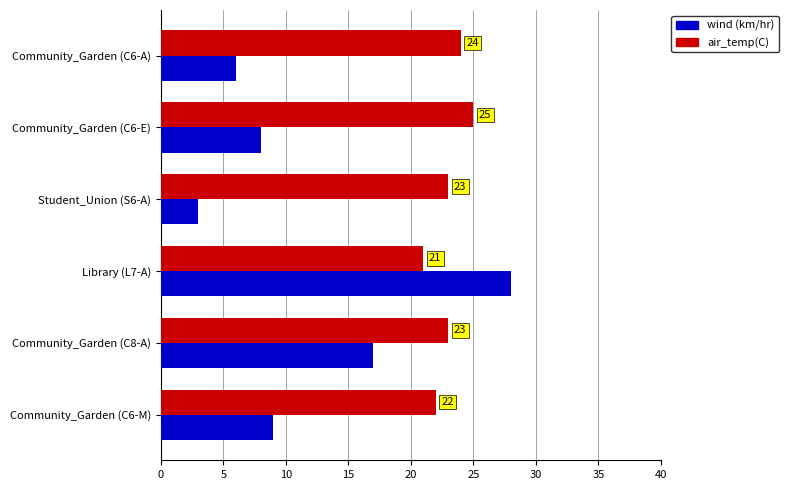

At which category is the sum across all series the highest?

Library (L7-A)